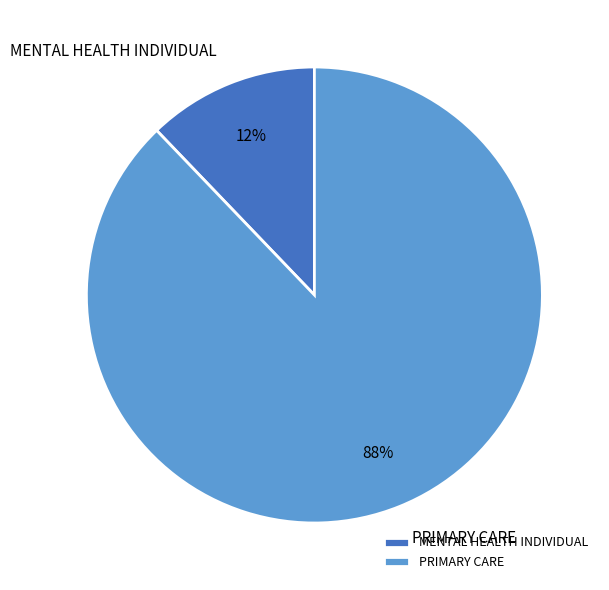

To the nearest percent, what is the average slice percentage?

50%